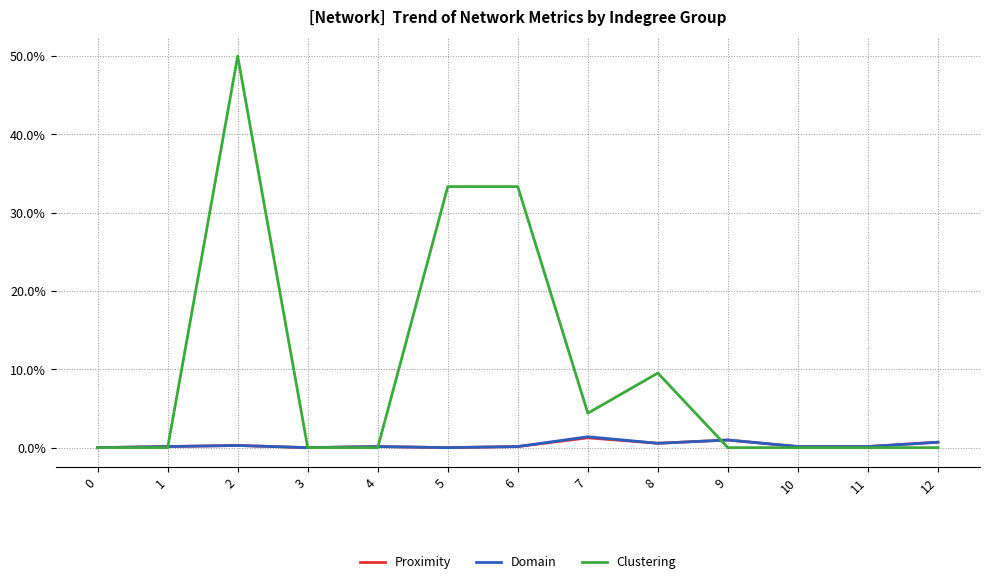

True or false: Proximity has more than 1 interior local peaks.

True